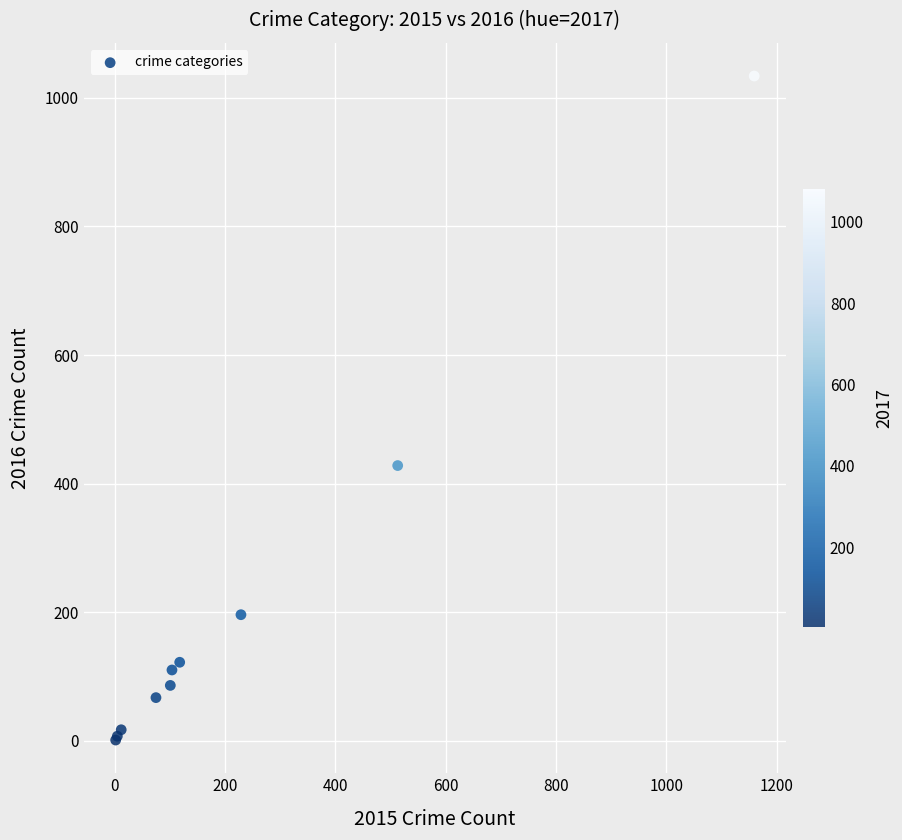

What Y value in the scatter plot is closest to 517?

428